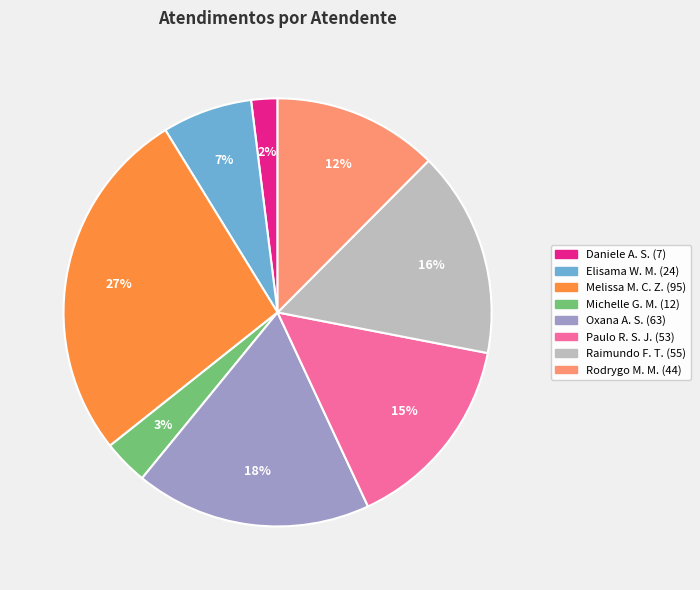

To the nearest percent, what is the average slice percentage?

12%